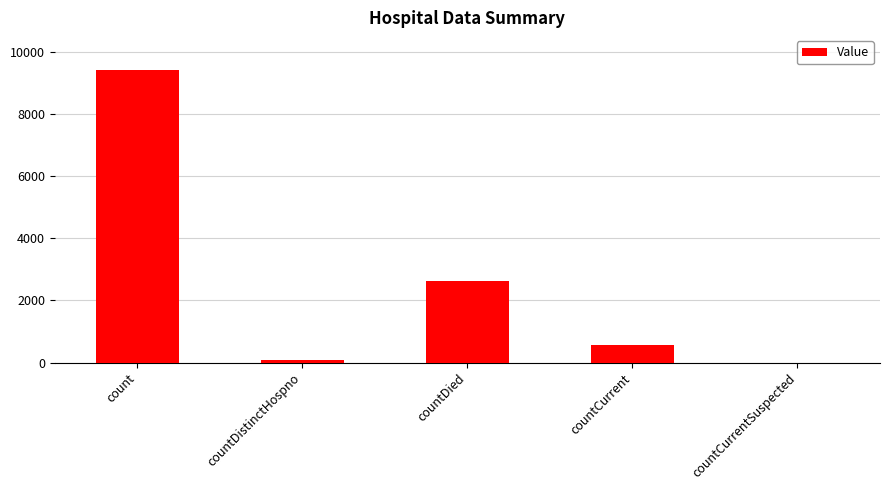

Reading right to left, what are all the values shown in this chart?

0	562	2638	76	9423